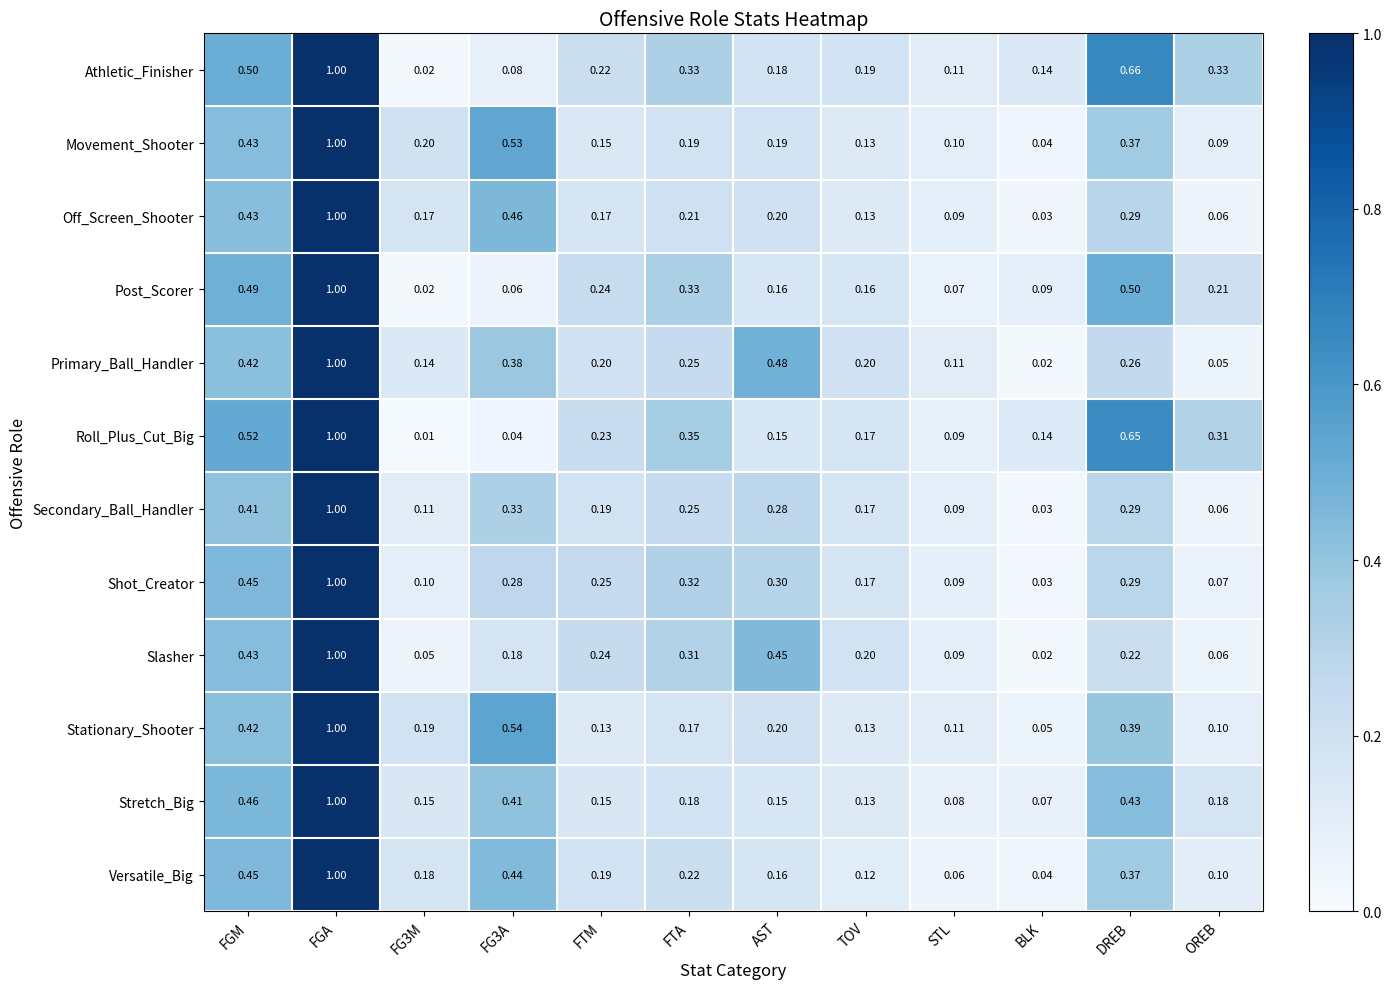

How many distinct data groups are displayed?

12